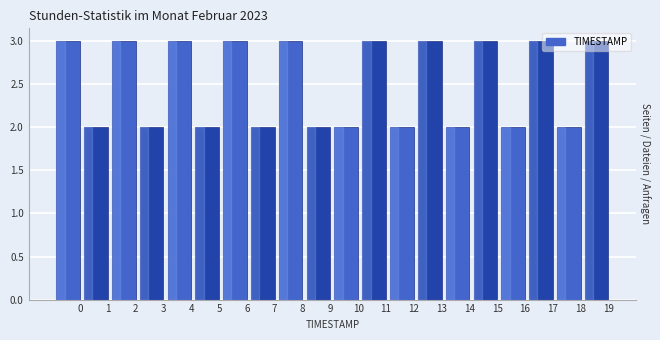

What is the value of the 16th bar from the left?

3